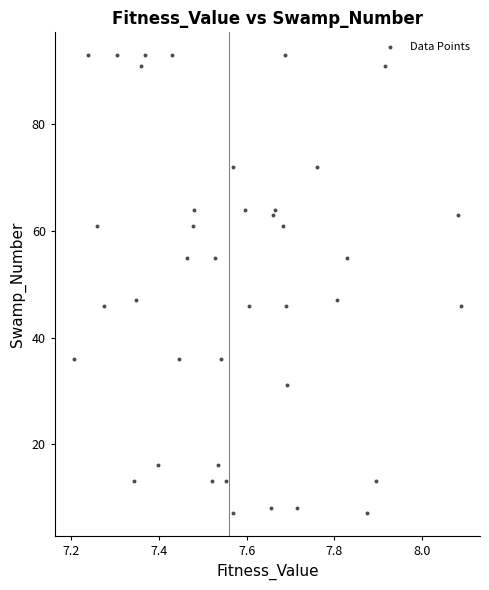

What is the range of Y values (max minus min)?

86